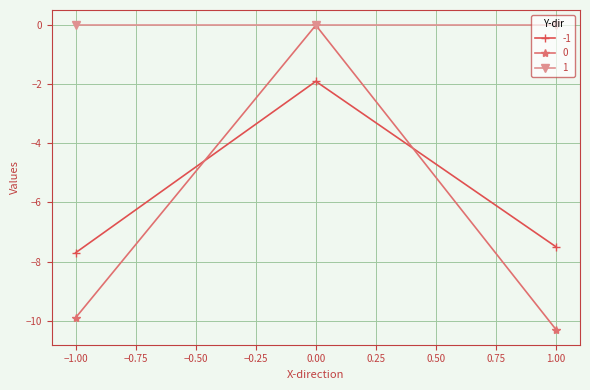

At how many categories does at least one series exceed -1?

3